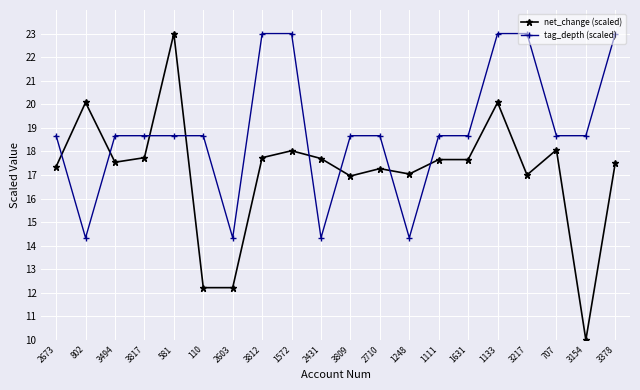

Rank the series by their average value, from lowest to highest.

net_change (scaled), tag_depth (scaled)